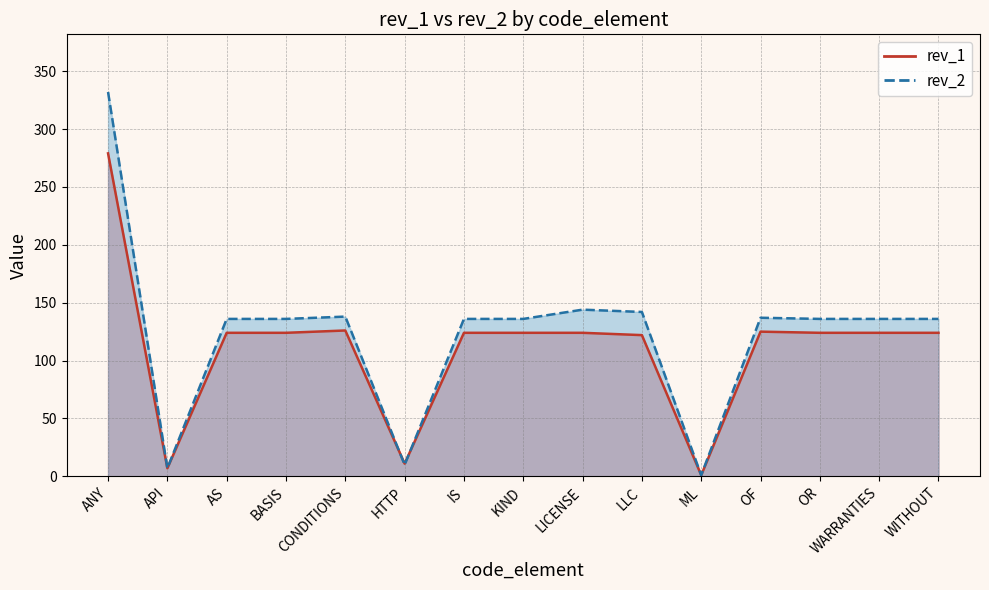

What are all the series names shown in the legend?

rev_1, rev_2